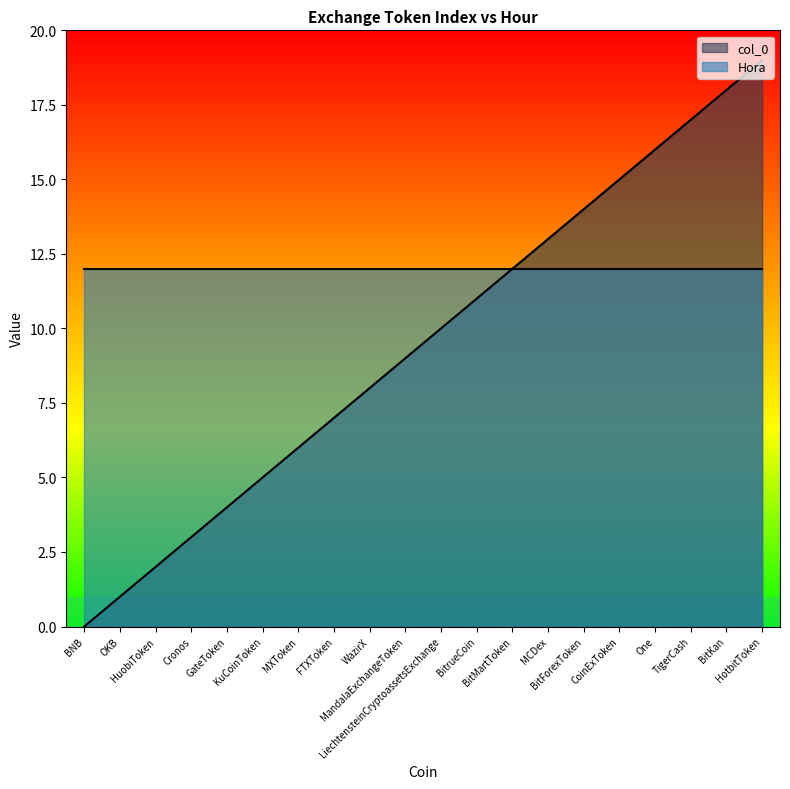

How many lines are shown in the chart?

2